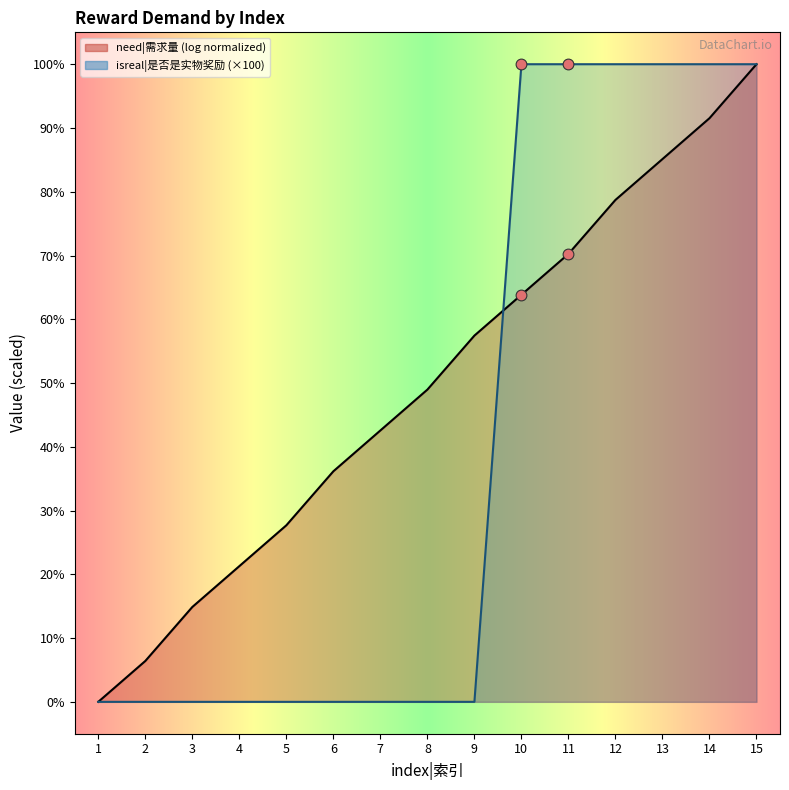

Between 5 and 7, which is larger?

5